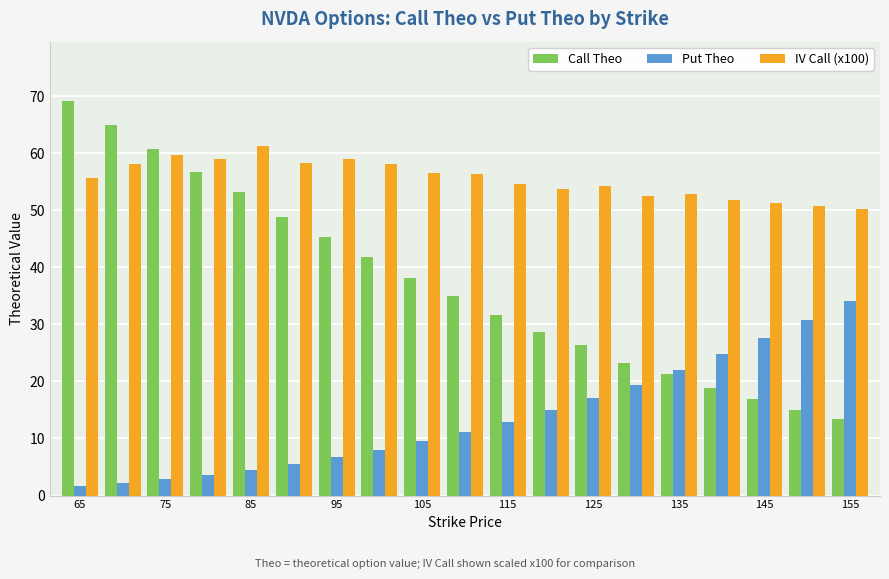

What is the maximum value shown in the chart?

69.2